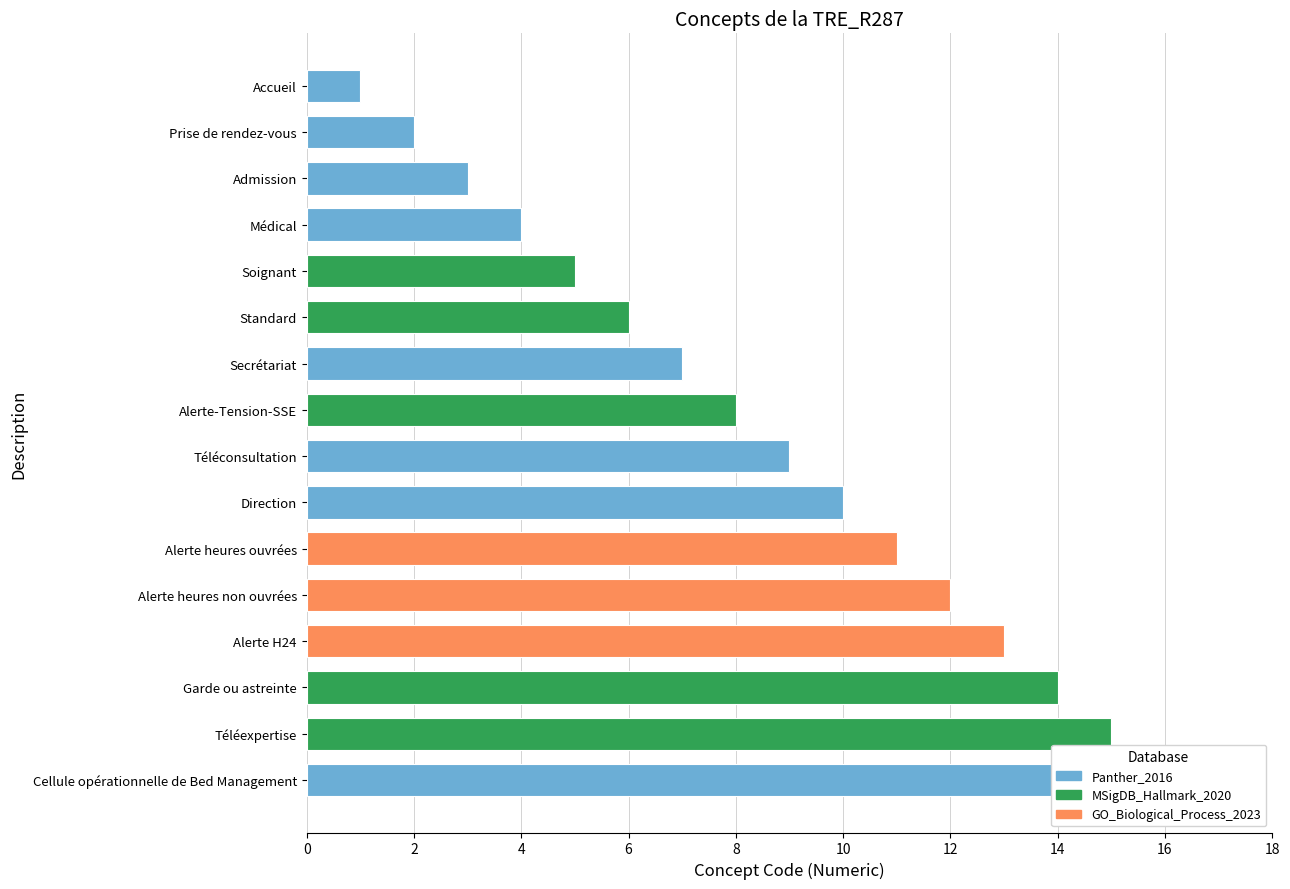

What is the difference between the maximum and minimum values?

15